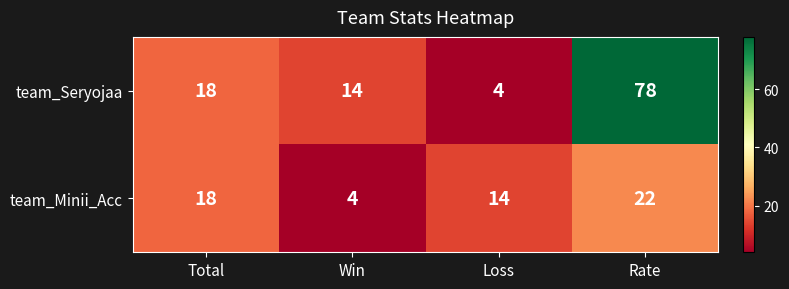

What is the difference between the second highest and second lowest values in the team_Minii_Acc series?

4